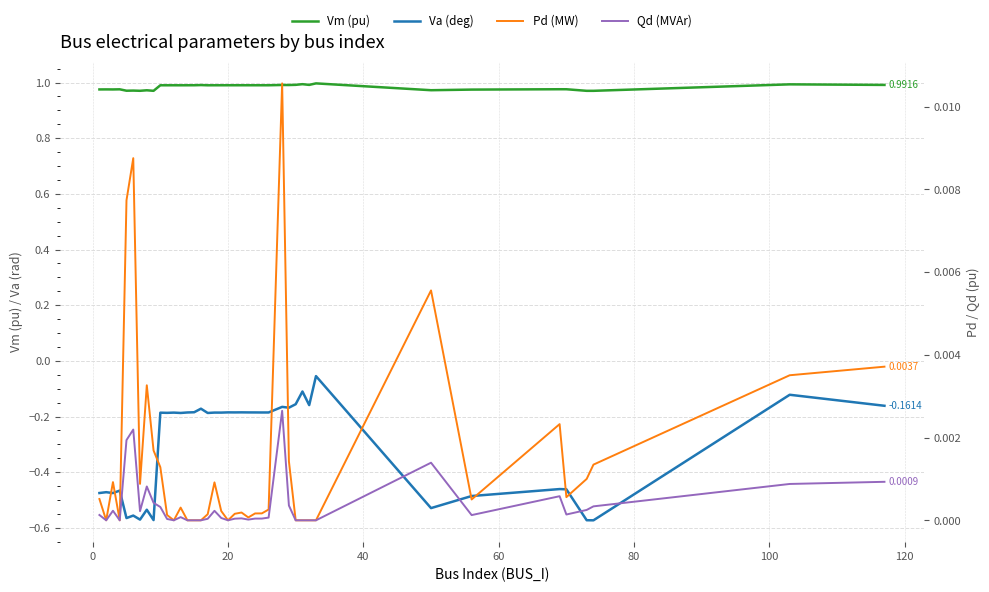

Which series changed the most between 0 and 60?

Va (deg)